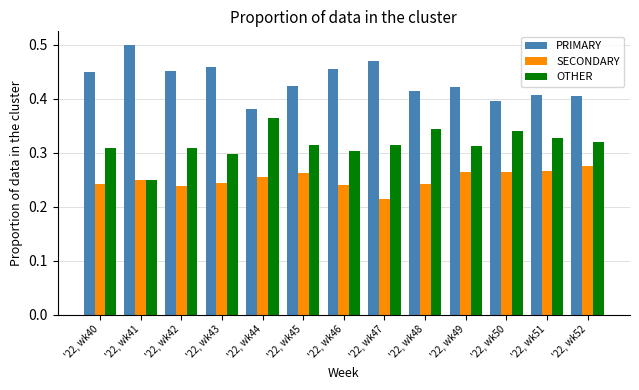

How many OTHER values are between 0 and 1?

13